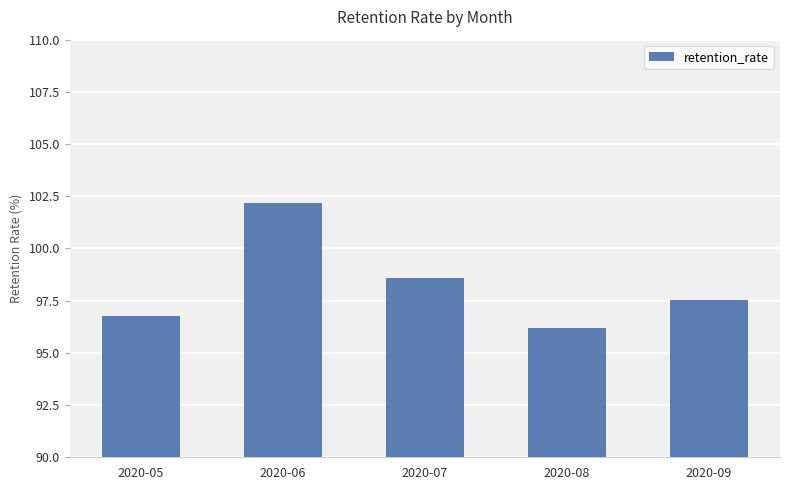

At which category does the chart reach its minimum across all series?

2020-08